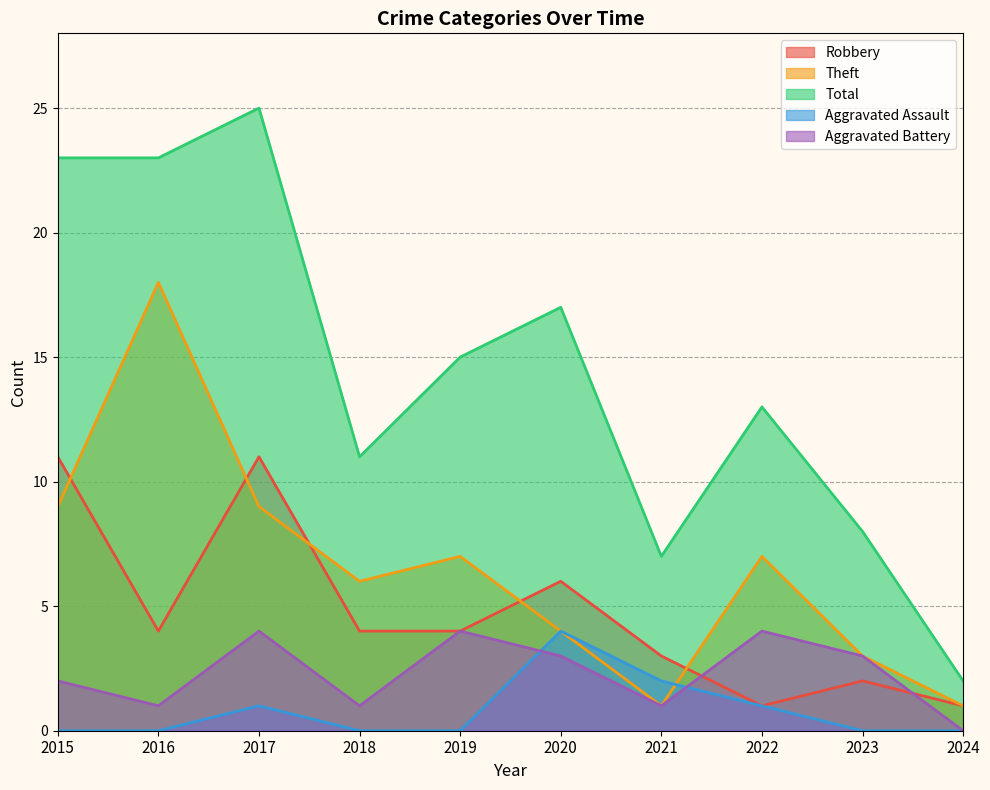

How many values in Aggravated Assault are above zero?

4